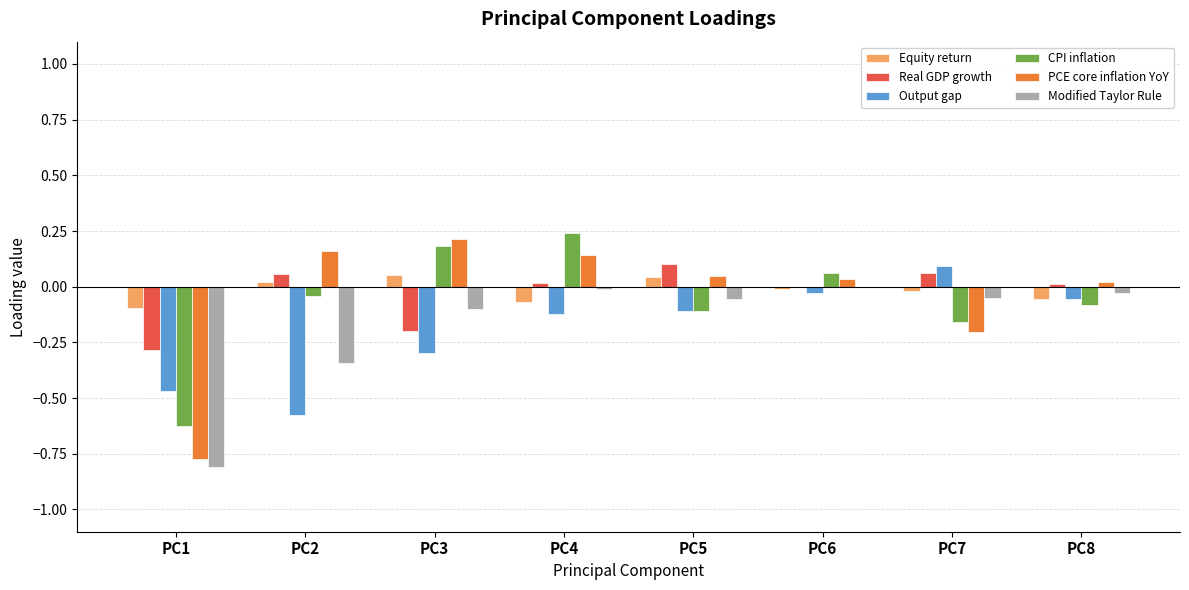

Between PC1 and PC4, which series saw the biggest shift?

PCE core inflation YoY